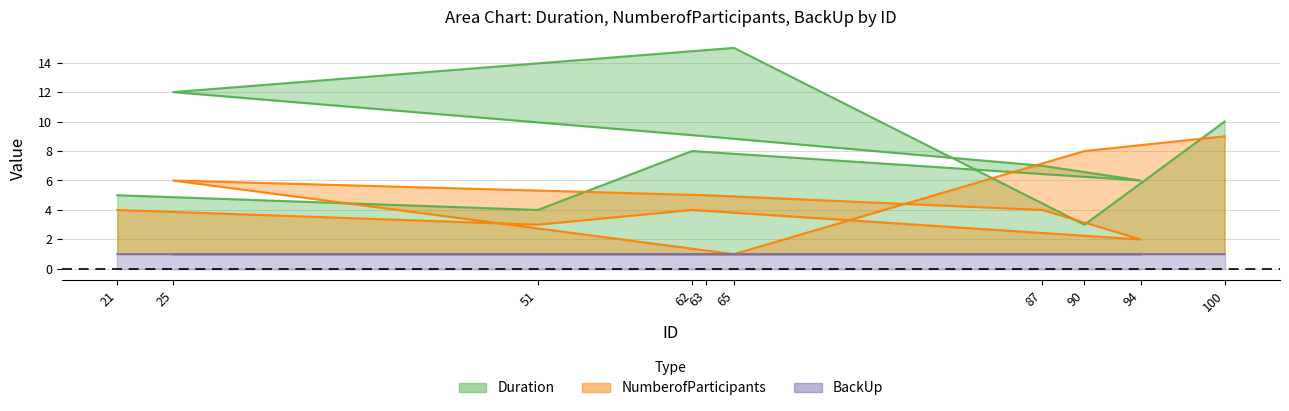

How many NumberofParticipants values are between 3 and 6?

6